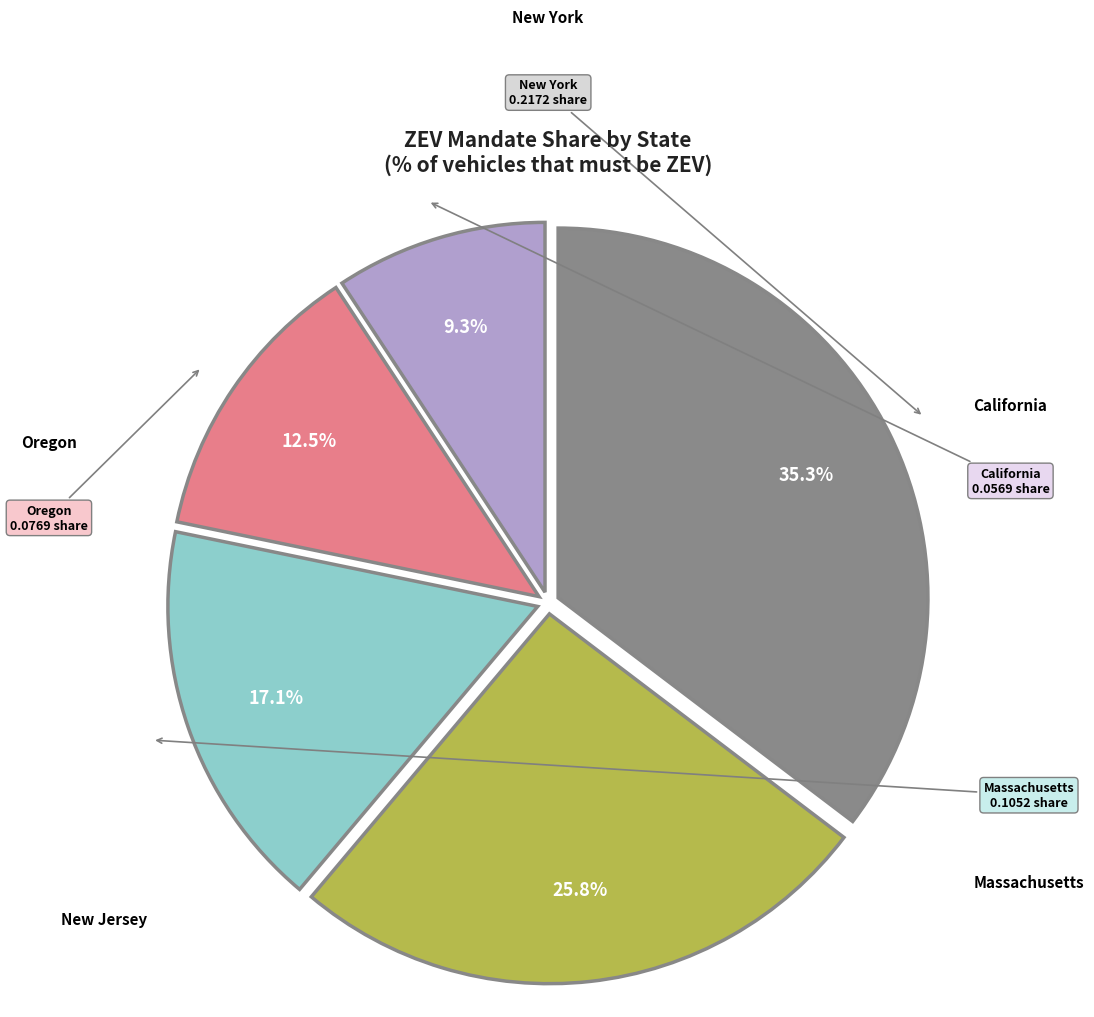

Is there any slice that represents more than half of the pie?

No